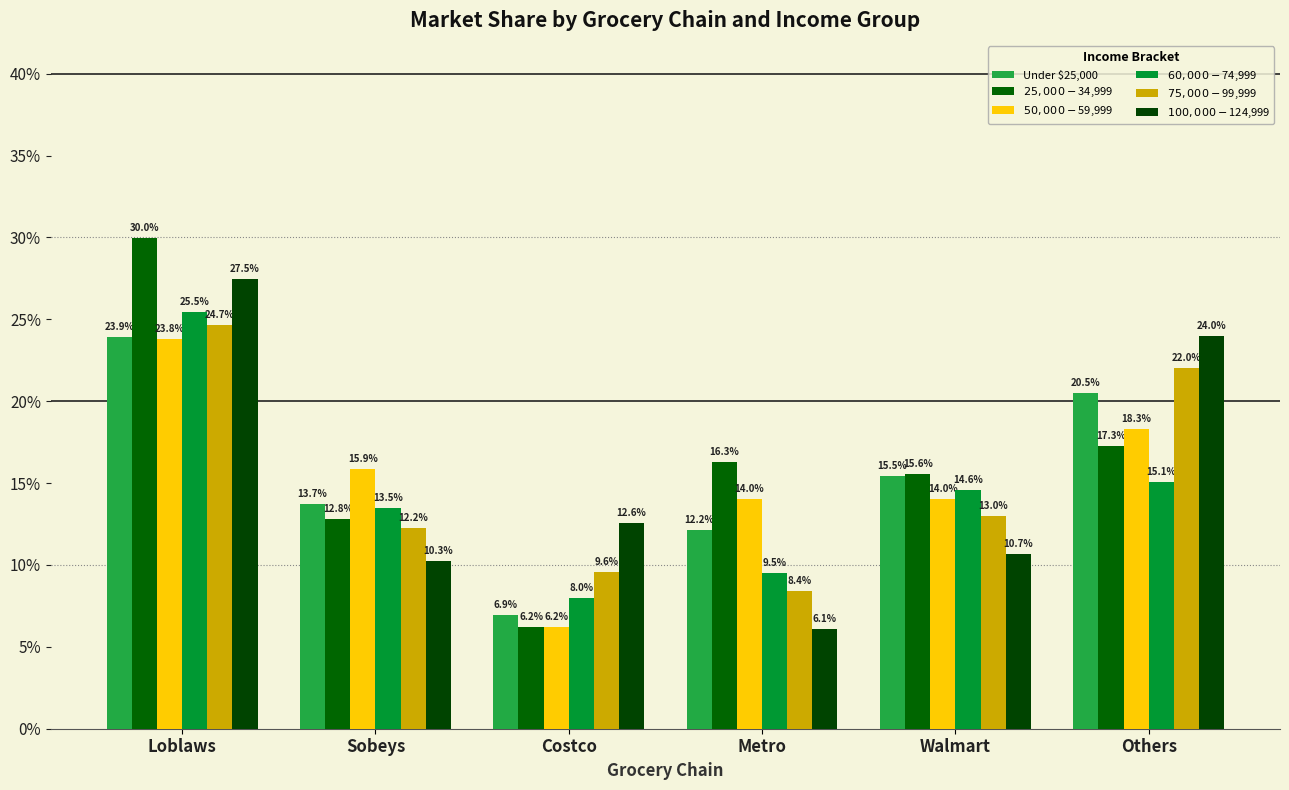

Which category has the lowest value in the $100,000-$124,999 series?

Metro